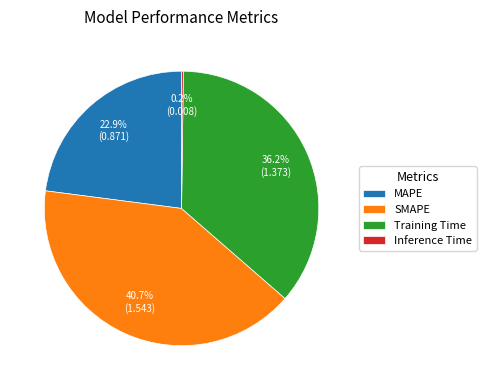

Is there any slice that represents more than half of the pie?

No